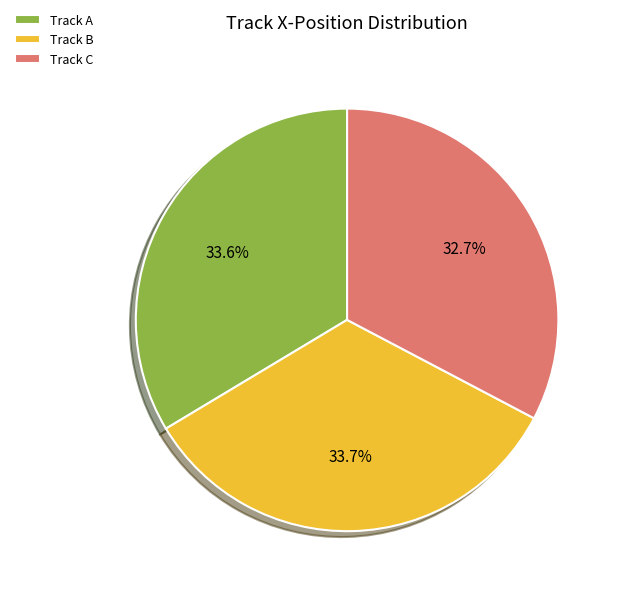

What percentage is NOT represented by Track A?

66.4%